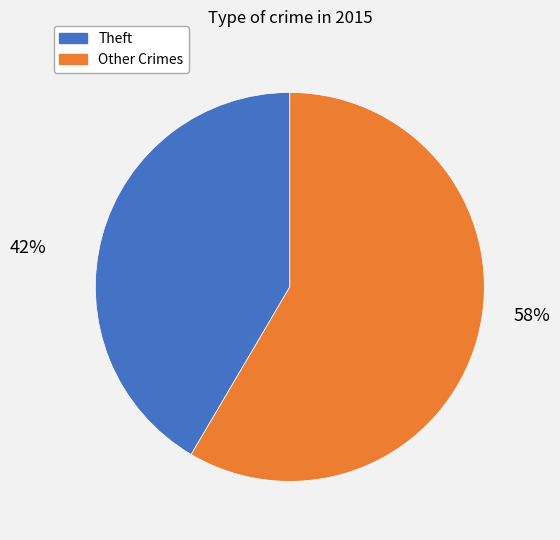

Is there any slice that represents more than half of the pie?

Yes